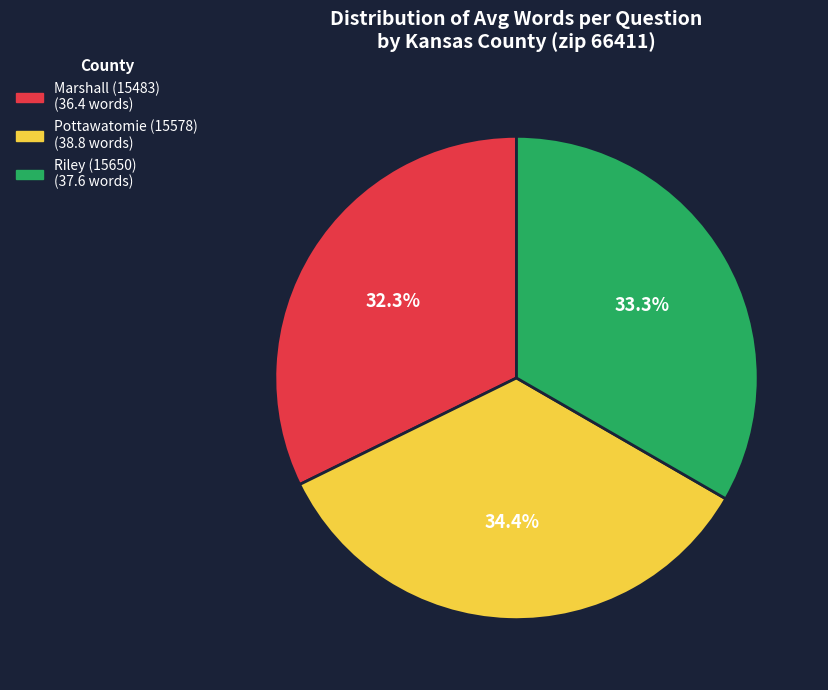

How many slices are in this pie chart?

3